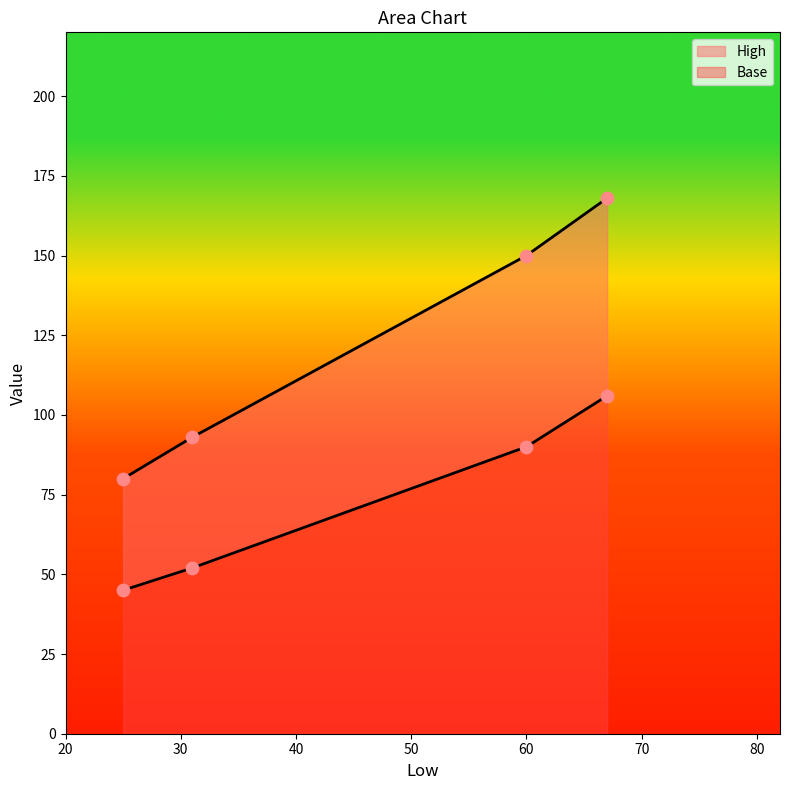

Which series has the widest spread of Y values?

High